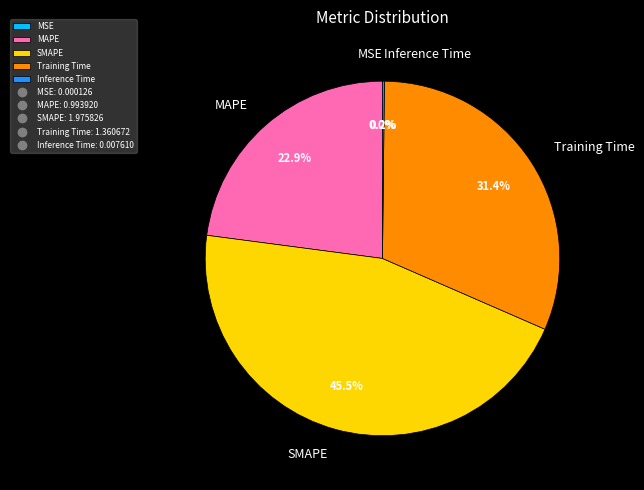

What is the ratio of the value at MAPE to the value at SMAPE?

0.5